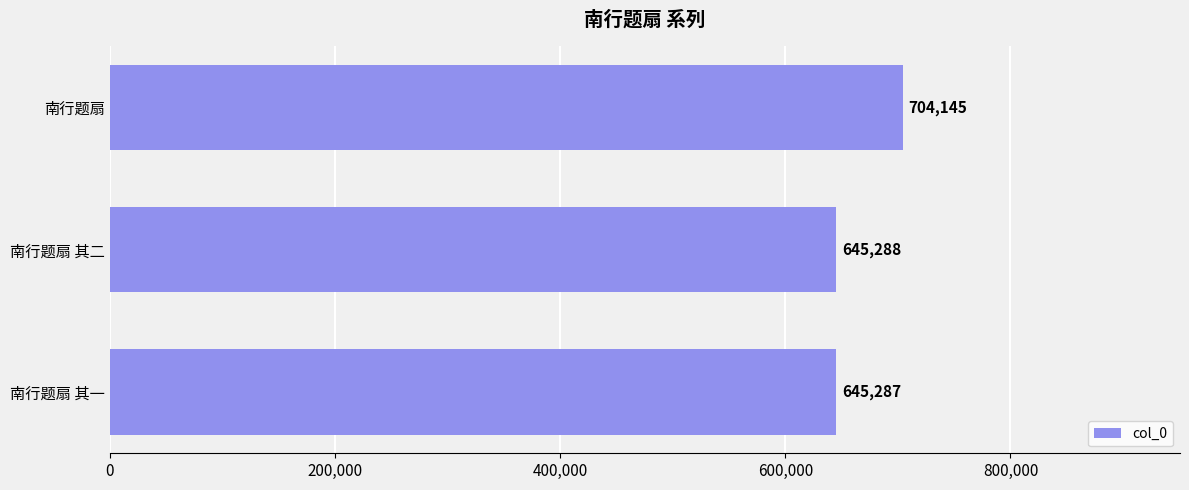

Reading top to bottom, extract all data points from this chart.

南行题扇=704145	南行题扇 其二=645288	南行题扇 其一=645287